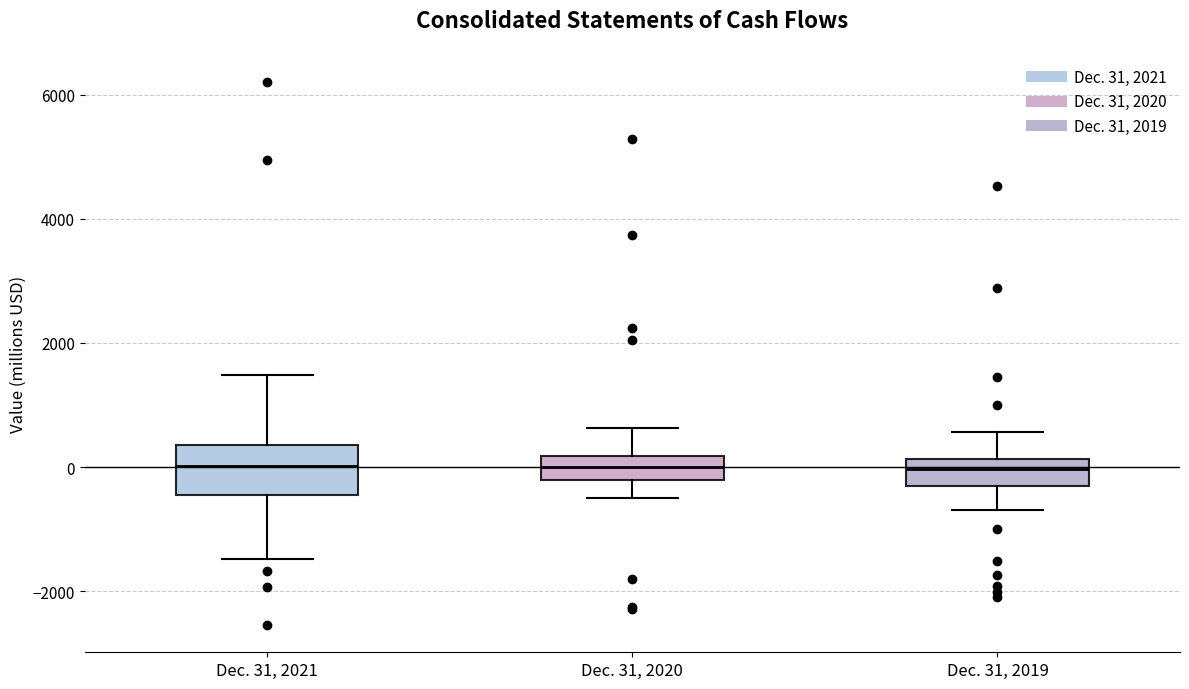

Which box is the tallest, from its lower edge to its upper edge?

Dec. 31, 2021